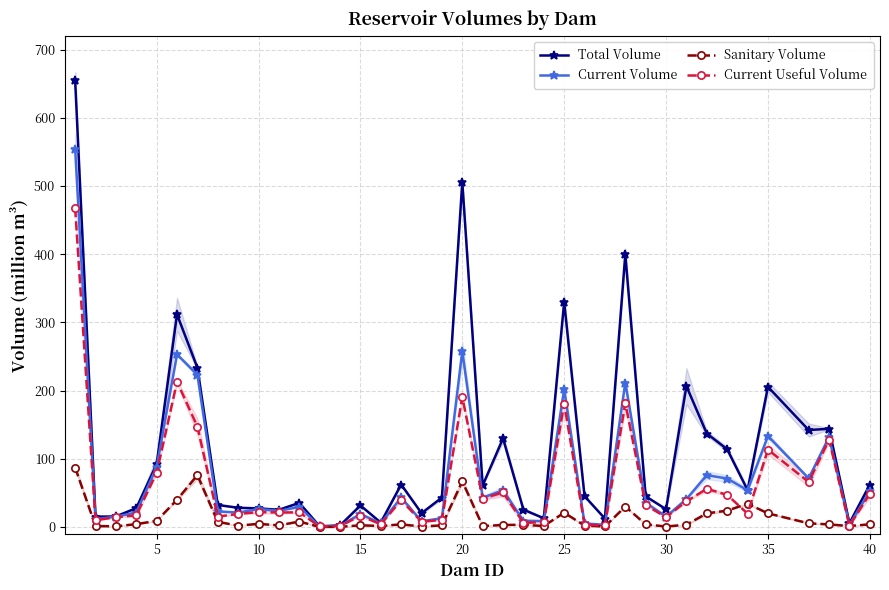

True or false: Current Useful Volume has a value of 16.6 at 15.

True